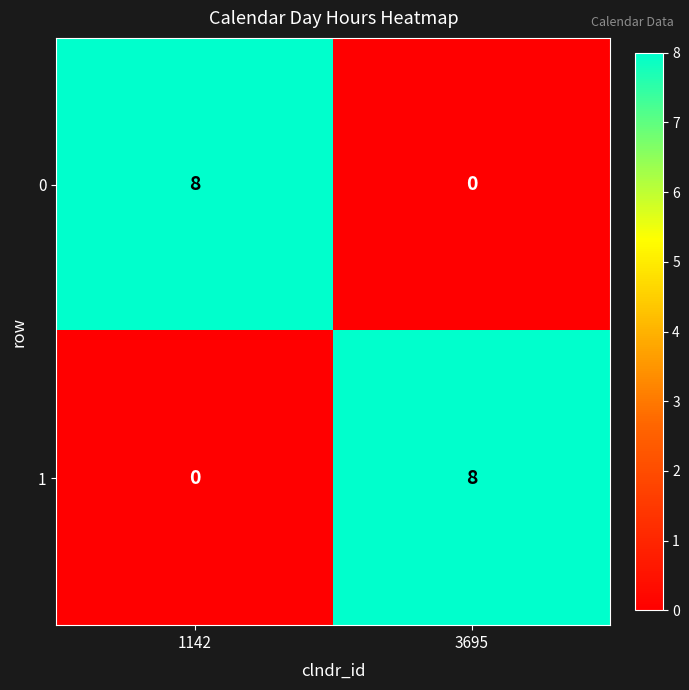

Count the number of categories in the chart.

2